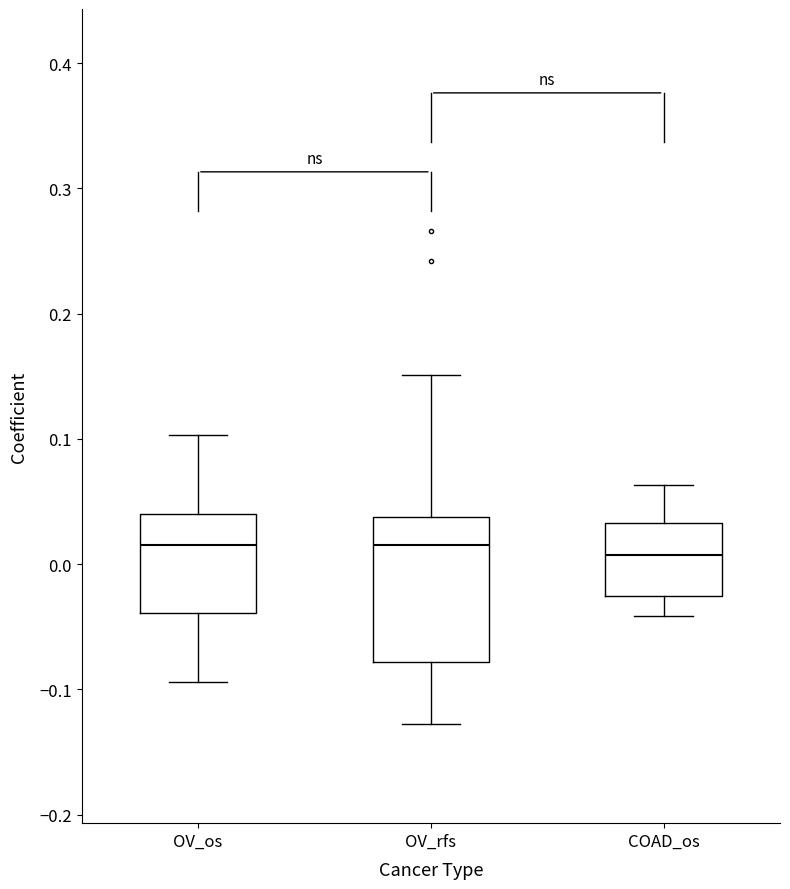

Where does the upper whisker of the box for COAD_os end on the y-axis? The values are not printed on the chart, so give them approximately, as read against the axis.

0.06